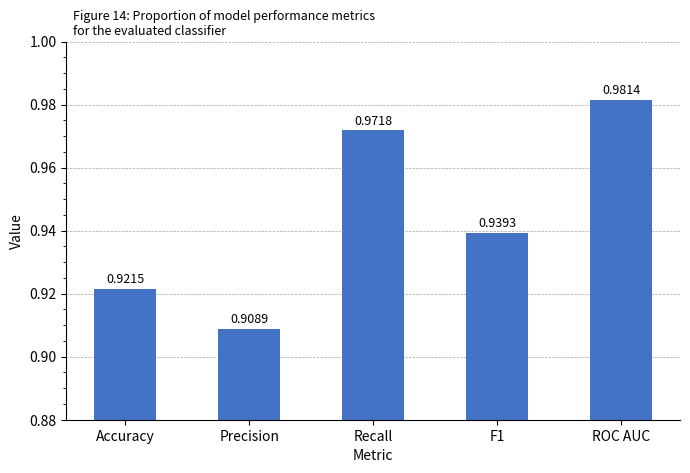

What is the label of the 5th bar from the right?

Accuracy